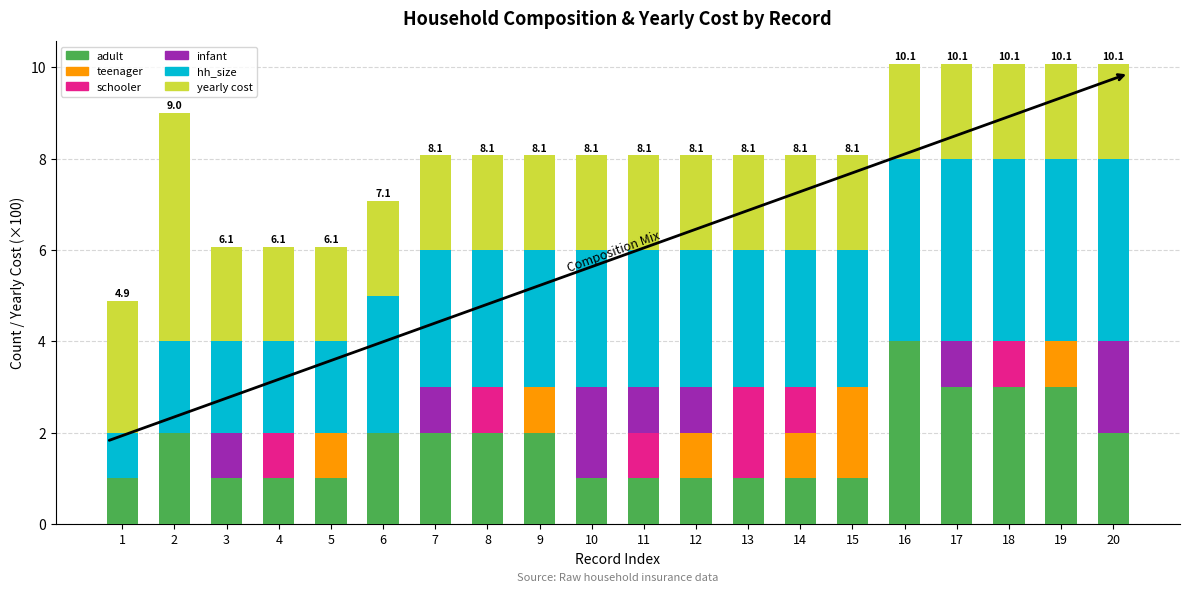

What is the sum of the adult values at 14 and 9?

3.0